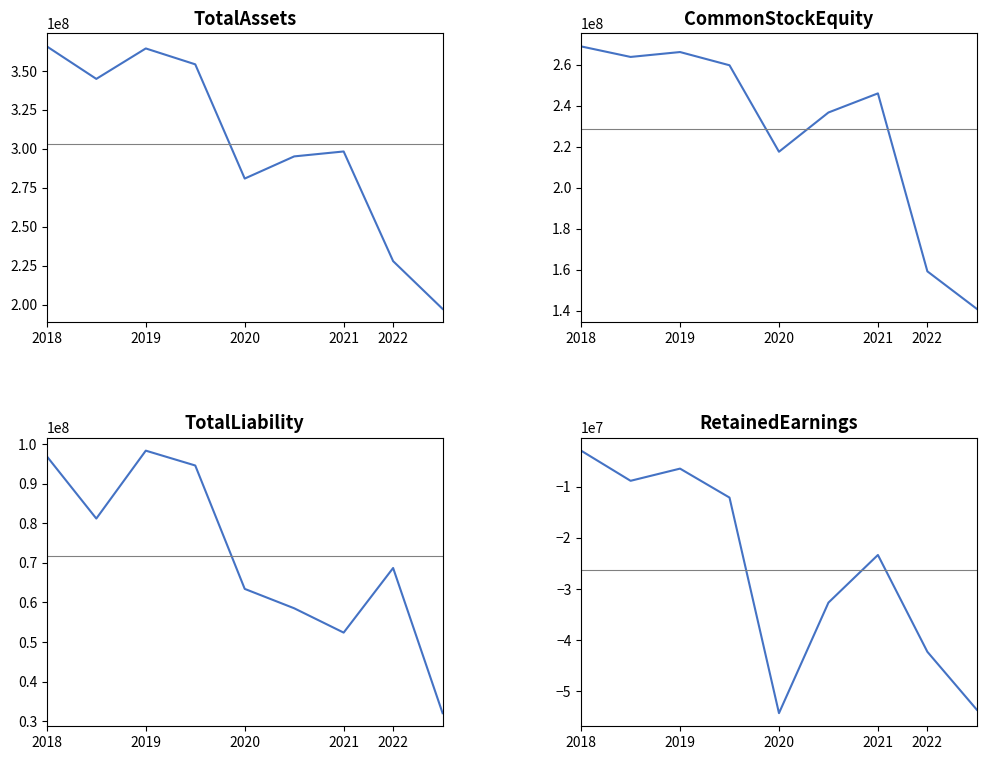

Is it true that TotalLiability equals 52362357 at 2021?

True